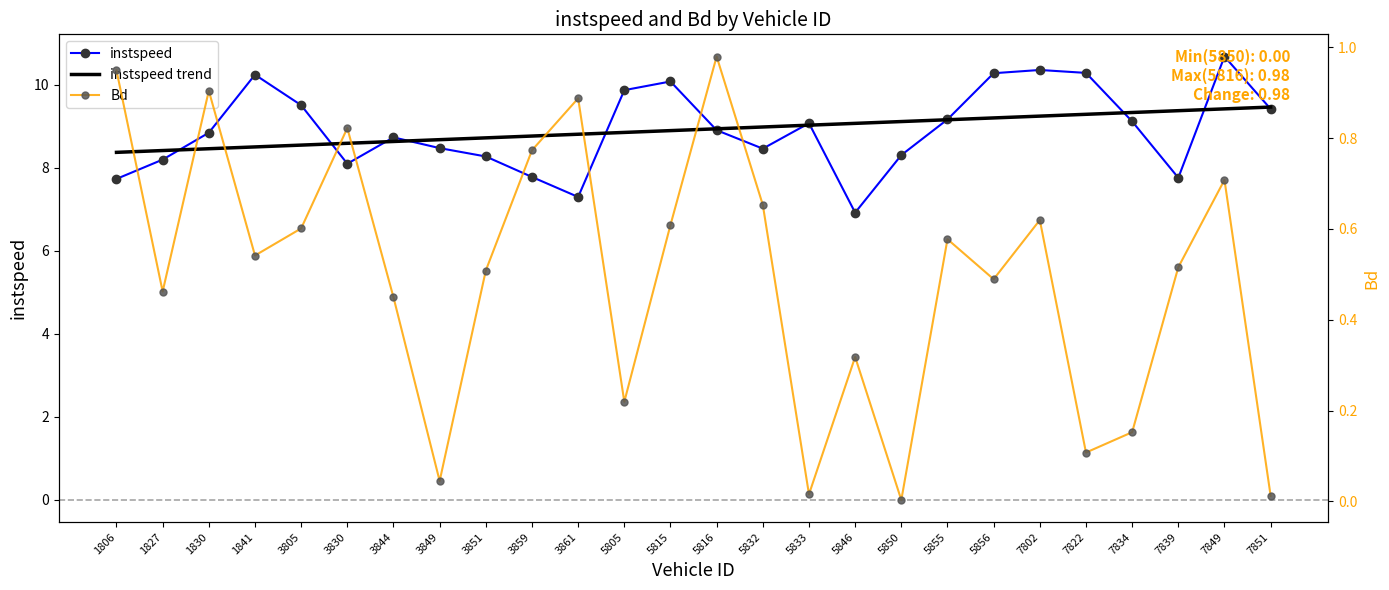

True or false: Bd has more than 2 points higher than both neighbors.

True